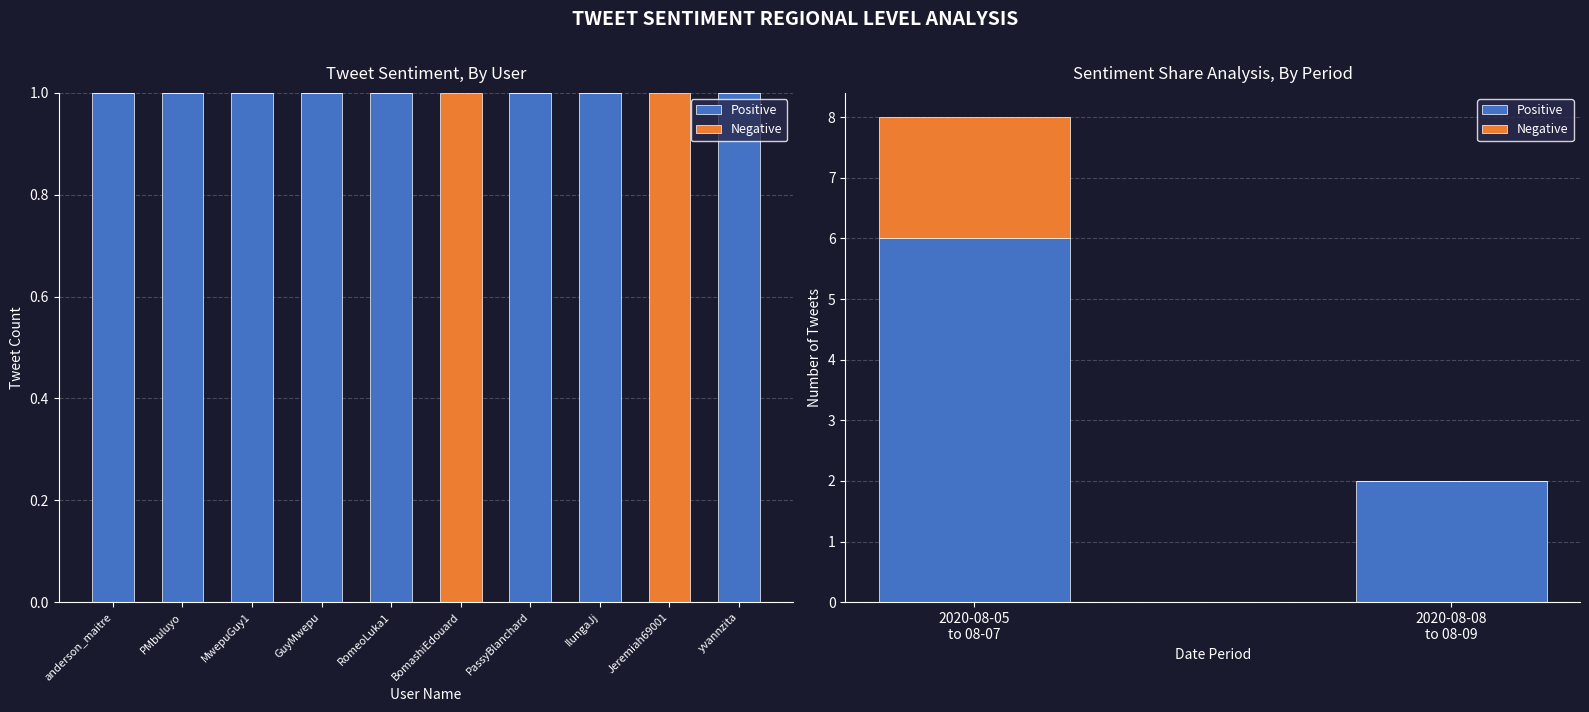

How many data points in Negative are less than 2?

1